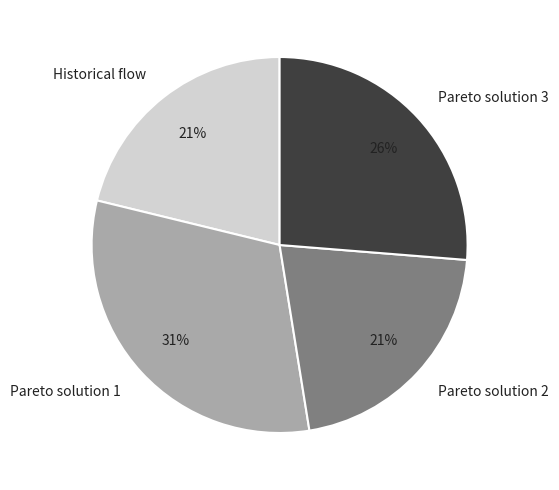

Does any single category account for the majority?

No